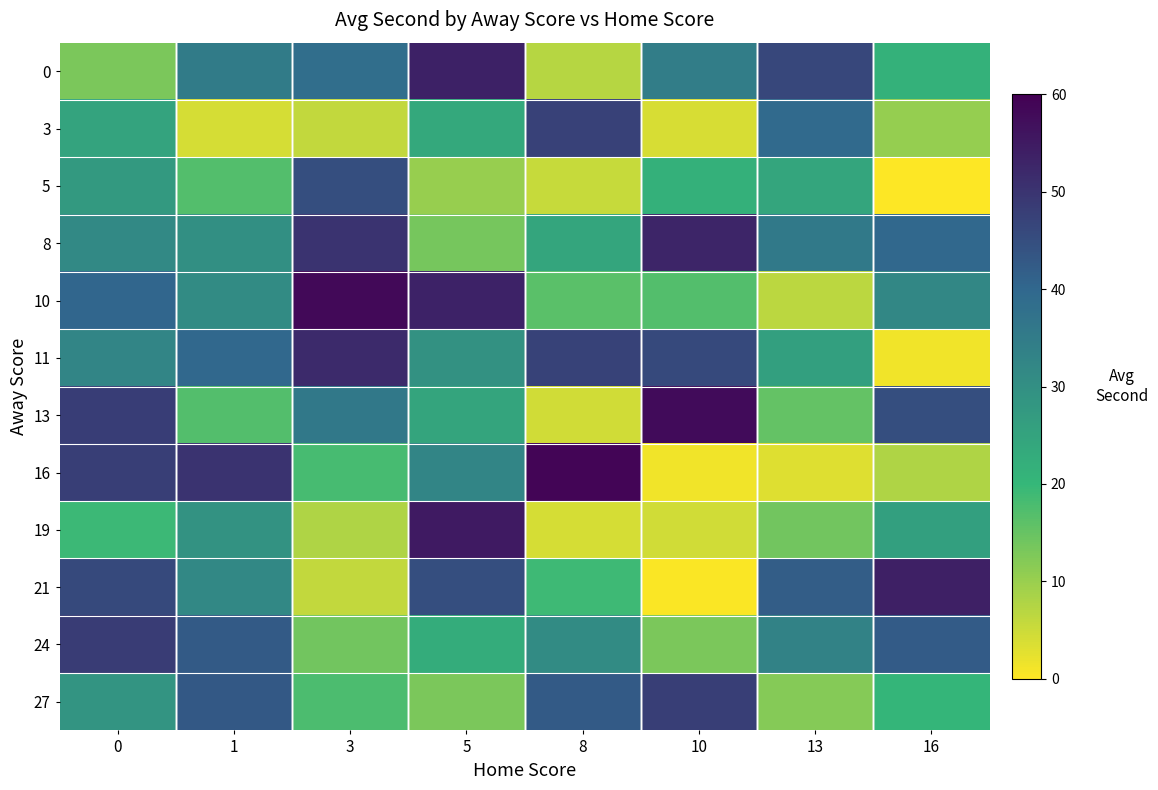

Reading right to left, extract all data points from this chart.

row_0: 21.3	46.3	34.7	7.1	53.6	38.4	35.1	13.0
row_1: 10.4	39.3	3.8	47.4	23.8	6.0	4.0	25.0
row_2: 0.1	24.4	21.7	5.6	10.3	45.0	17.1	27.6
row_3: 39.7	35.5	53.0	24.5	13.4	50.0	30.1	31.5
row_4: 31.9	6.7	17.0	16.3	53.3	58.3	31.0	40.1
row_5: 1.3	25.9	45.8	47.3	29.4	52.0	39.7	32.4
row_6: 44.9	15.4	57.8	4.5	24.7	35.7	17.0	48.1
row_7: 7.8	3.1	1.4	58.9	32.5	18.3	50.1	47.9
row_8: 25.8	13.9	4.6	4.0	55.0	7.9	29.3	19.3
row_9: 53.8	42.1	0.4	19.0	45.0	5.9	31.7	45.9
row_10: 42.4	33.3	13.0	31.0	22.6	13.9	42.6	48.3
row_11: 20.5	12.0	48.0	42.5	13.1	17.8	43.0	28.8